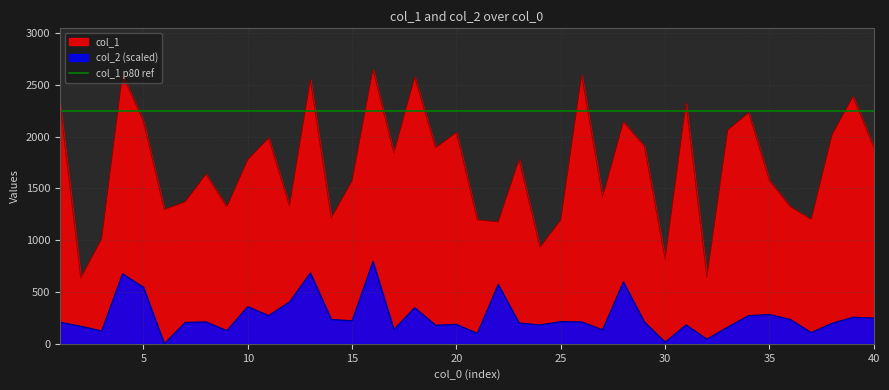

How many data points in col_1 are less than 1778?

20